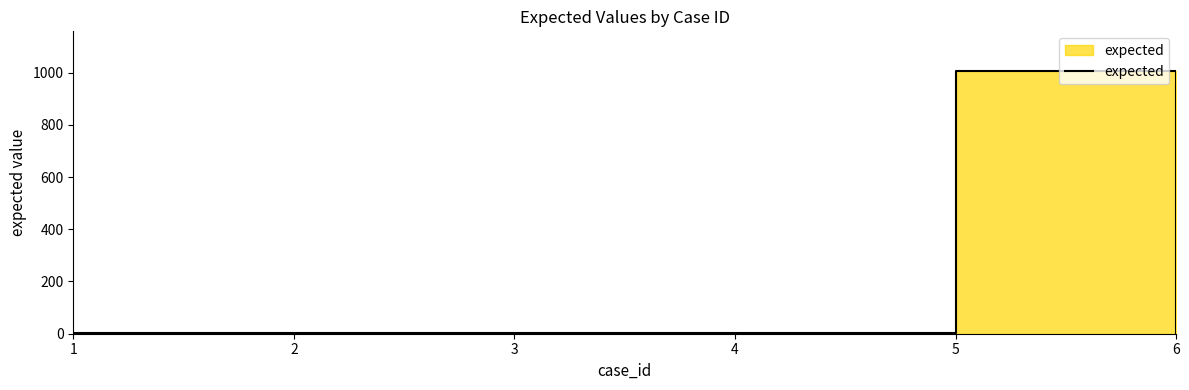

How many categories are shown in the chart?

6